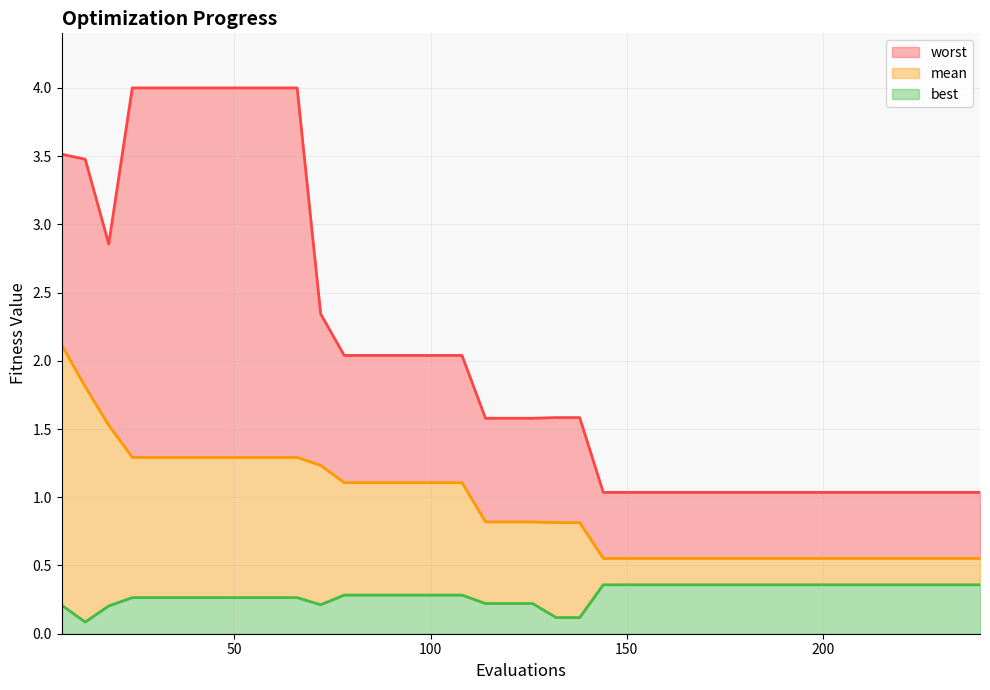

What are all the series names shown in the legend?

worst, mean, best